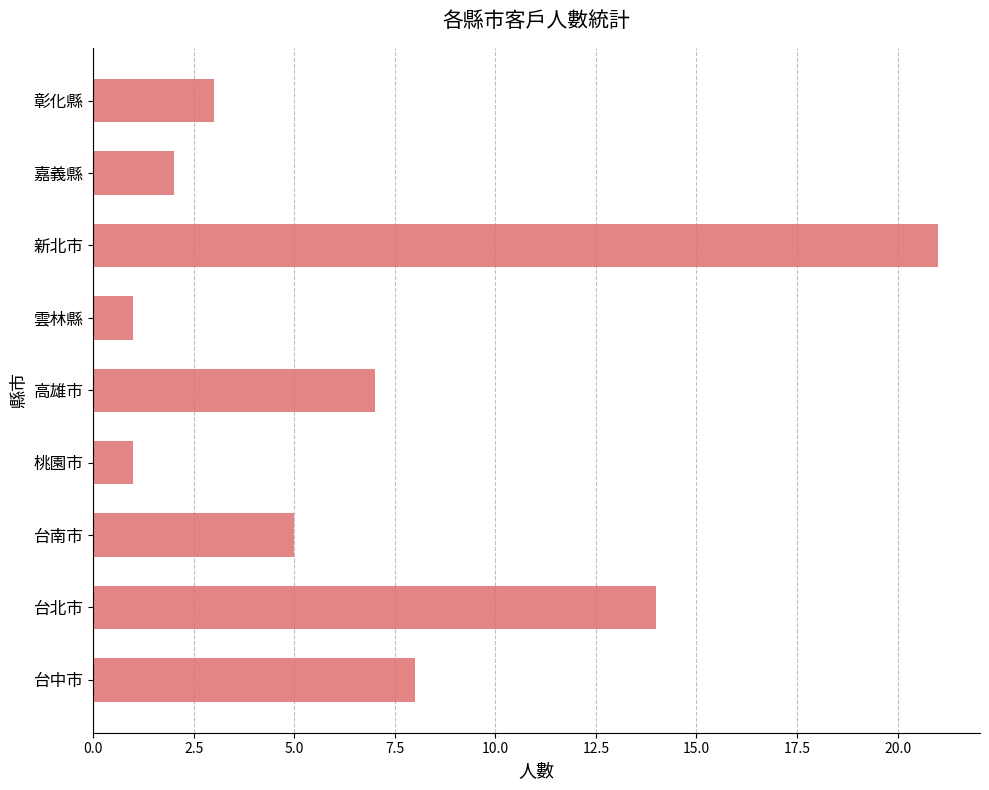

The chart shows a value of 0 at 桃園市. True or false?

False